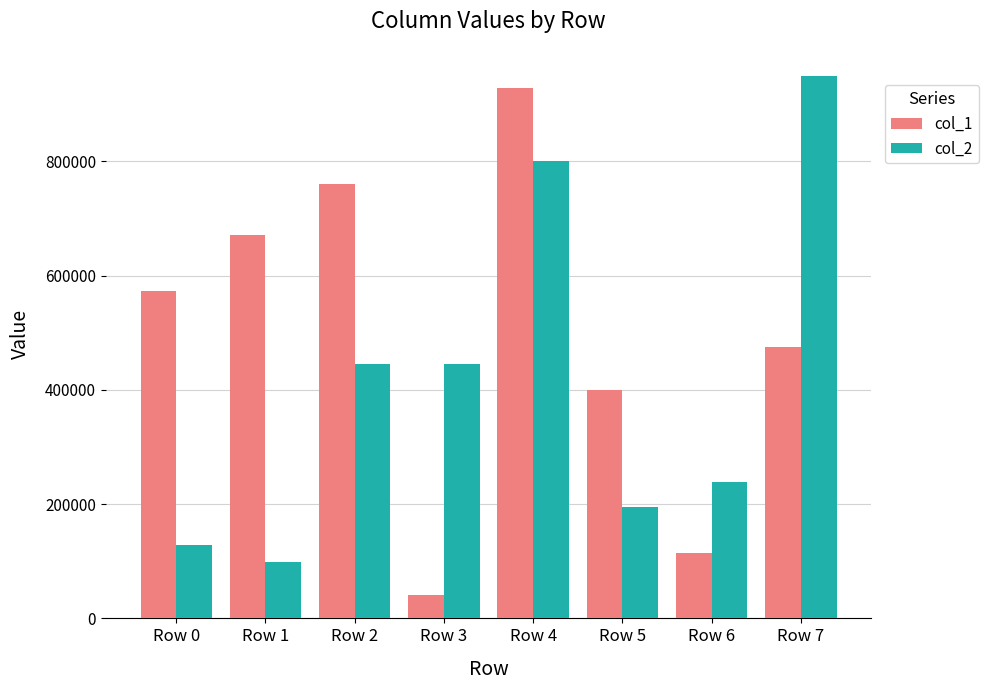

Which series changed the most between Row 5 and Row 7?

col_2